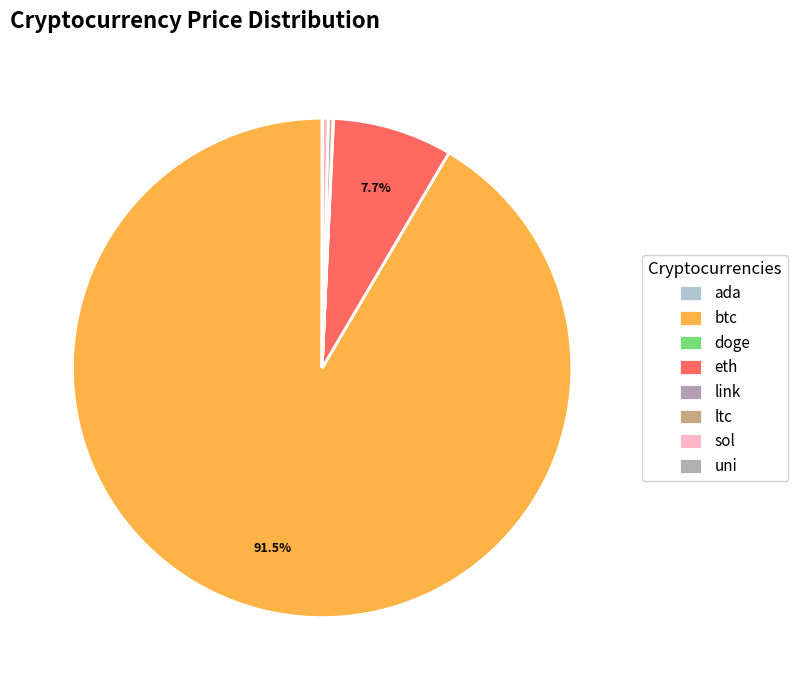

What is the majority slice?

btc